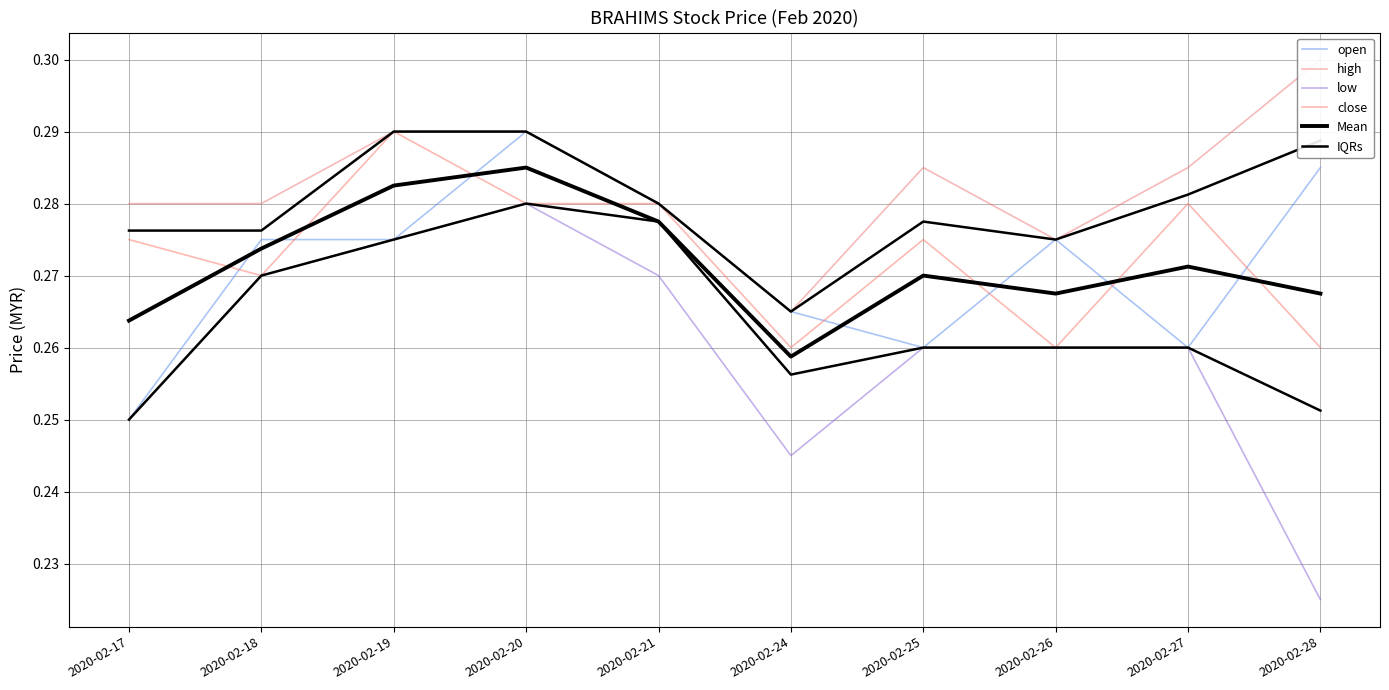

Reading left to right, list all the values displayed in this chart.

open: 2020-02-17=0.2	2020-02-18=0.3	2020-02-19=0.3	2020-02-20=0.3	2020-02-21=0.3	2020-02-24=0.3	2020-02-25=0.3	2020-02-26=0.3	2020-02-27=0.3	2020-02-28=0.3
high: 2020-02-17=0.3	2020-02-18=0.3	2020-02-19=0.3	2020-02-20=0.3	2020-02-21=0.3	2020-02-24=0.3	2020-02-25=0.3	2020-02-26=0.3	2020-02-27=0.3	2020-02-28=0.3
low: 2020-02-17=0.2	2020-02-18=0.3	2020-02-19=0.3	2020-02-20=0.3	2020-02-21=0.3	2020-02-24=0.2	2020-02-25=0.3	2020-02-26=0.3	2020-02-27=0.3	2020-02-28=0.2
close: 2020-02-17=0.3	2020-02-18=0.3	2020-02-19=0.3	2020-02-20=0.3	2020-02-21=0.3	2020-02-24=0.3	2020-02-25=0.3	2020-02-26=0.3	2020-02-27=0.3	2020-02-28=0.3
Mean: 2020-02-17=0.3	2020-02-18=0.3	2020-02-19=0.3	2020-02-20=0.3	2020-02-21=0.3	2020-02-24=0.3	2020-02-25=0.3	2020-02-26=0.3	2020-02-27=0.3	2020-02-28=0.3
IQRs: 2020-02-17=0.2	2020-02-18=0.3	2020-02-19=0.3	2020-02-20=0.3	2020-02-21=0.3	2020-02-24=0.3	2020-02-25=0.3	2020-02-26=0.3	2020-02-27=0.3	2020-02-28=0.3